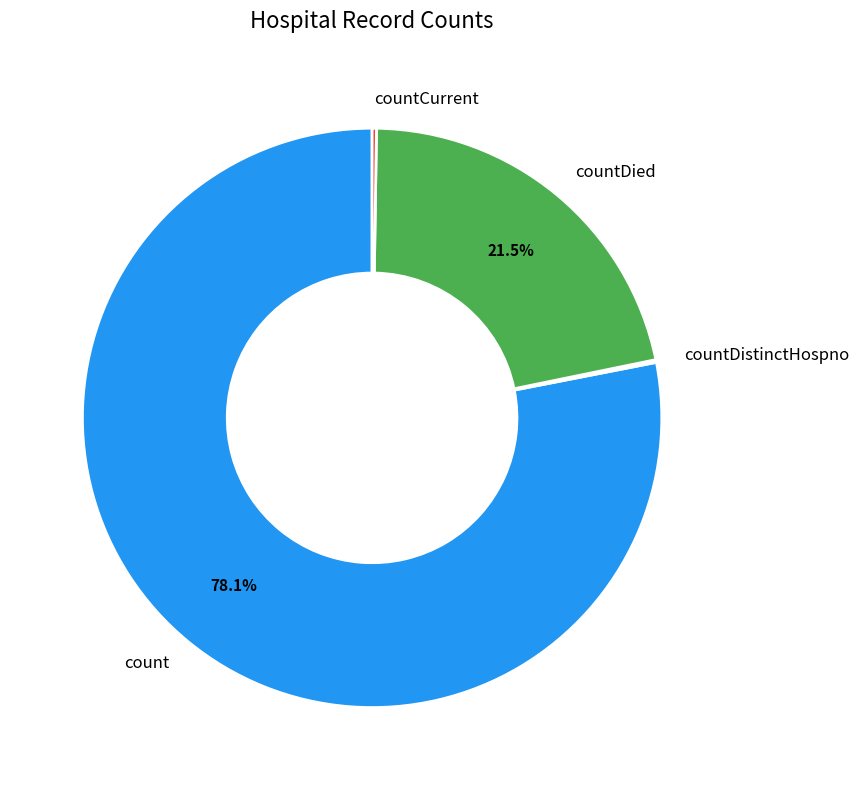

Combined, do count and countDied account for over 50%?

Yes